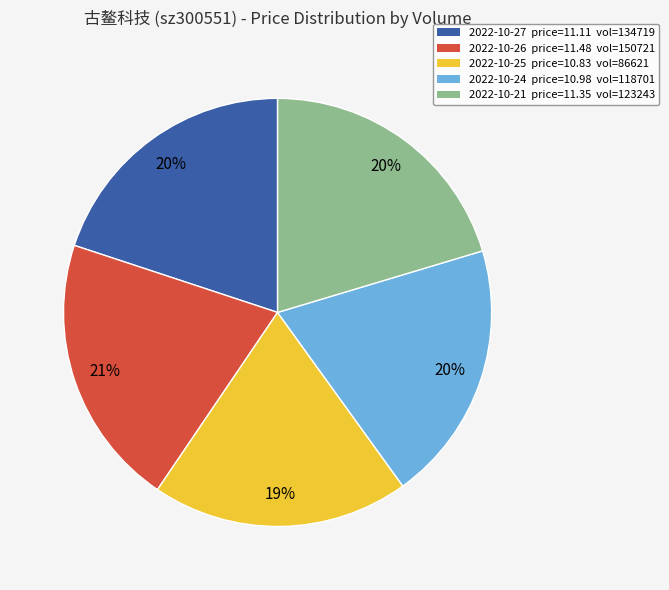

How many slices are in this pie chart?

5